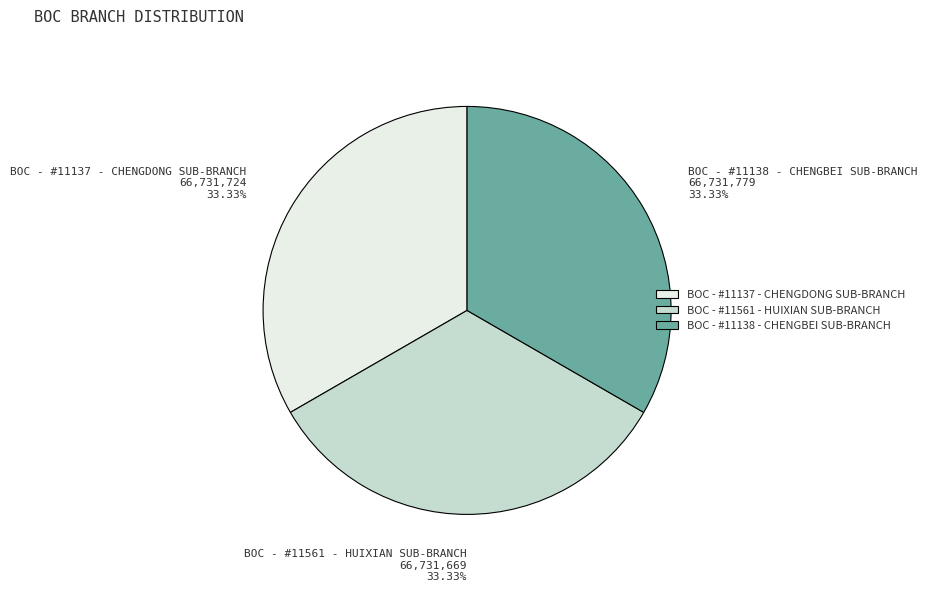

Is it true that BOC - #11138 - CHENGBEI SUB-BRANCH is 33% of the pie?

True